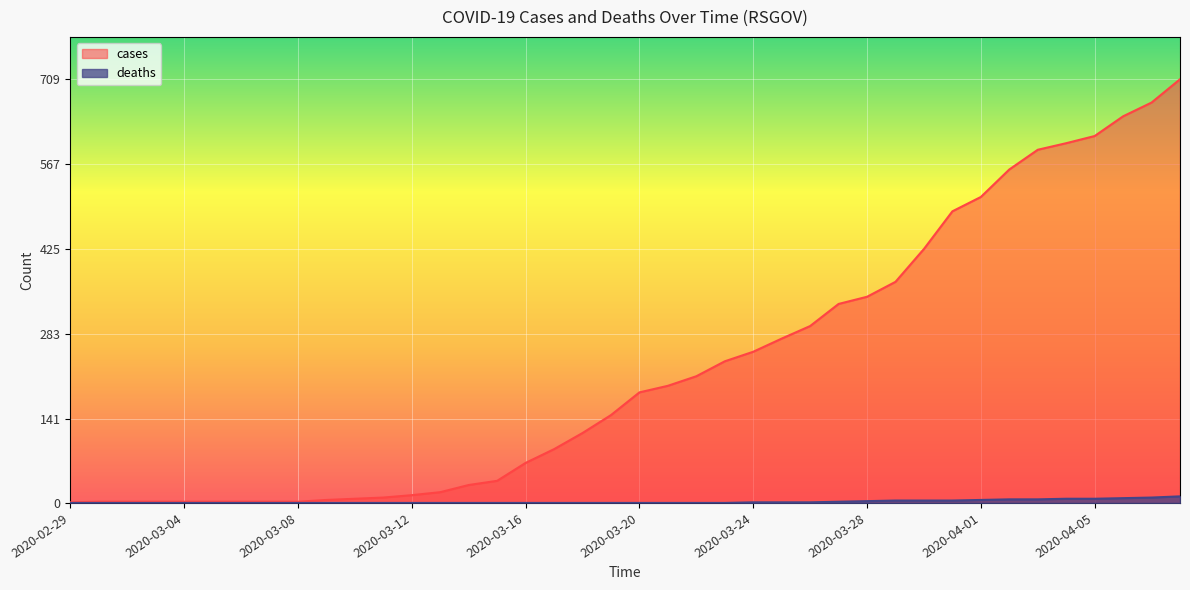

At which category is the sum across all series the highest?

2020-04-08